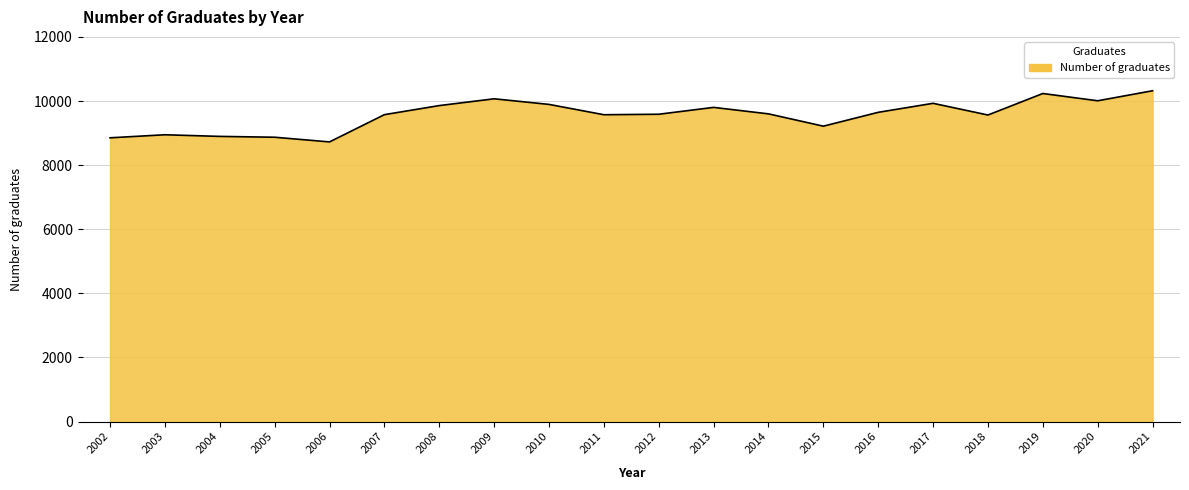

The value at 2020 is 10007. True or false?

True